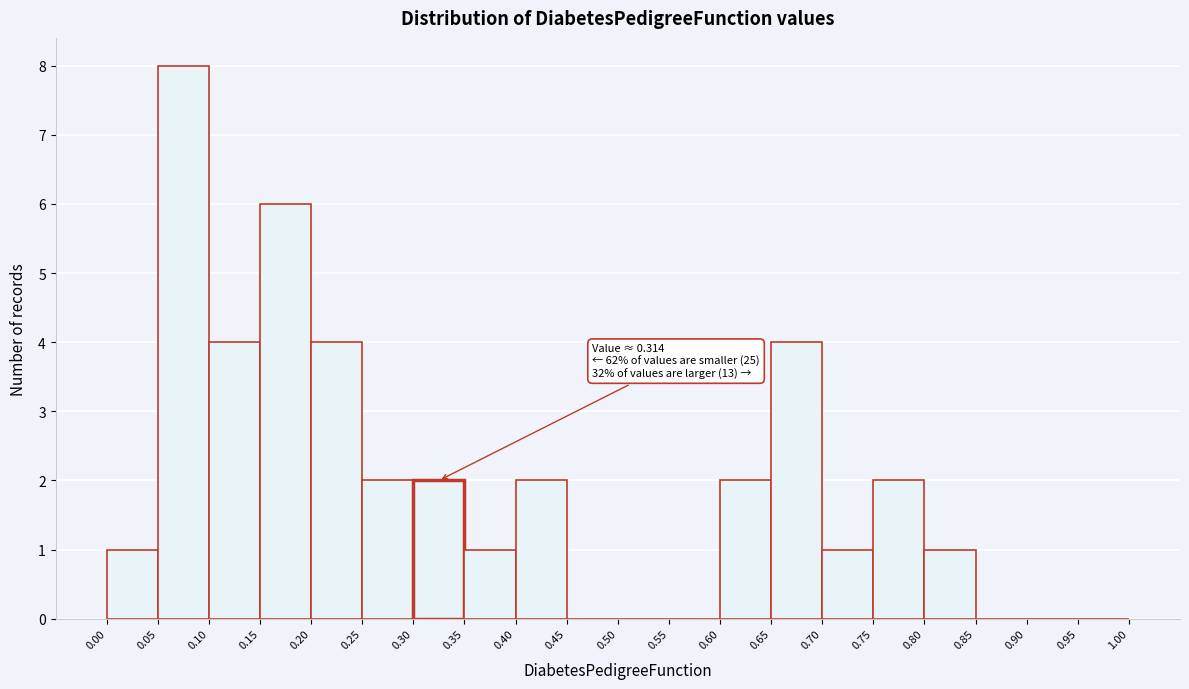

Which range on the x-axis has the tallest bar?

0.05 to 0.10